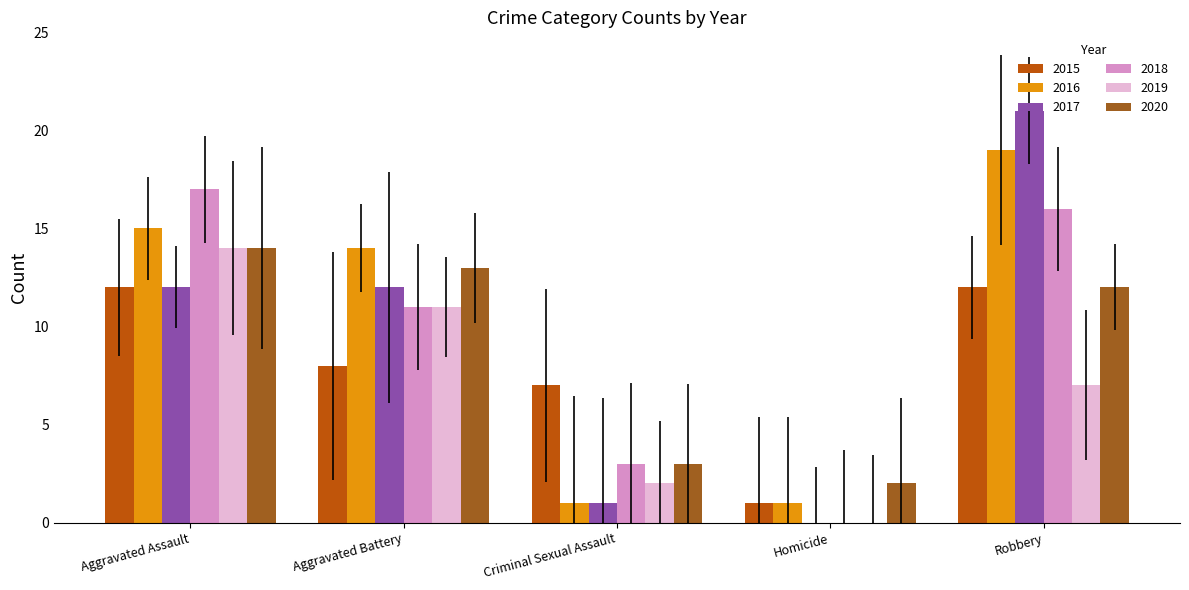

The 2018 series shows 8 at Aggravated Assault. True or false?

False